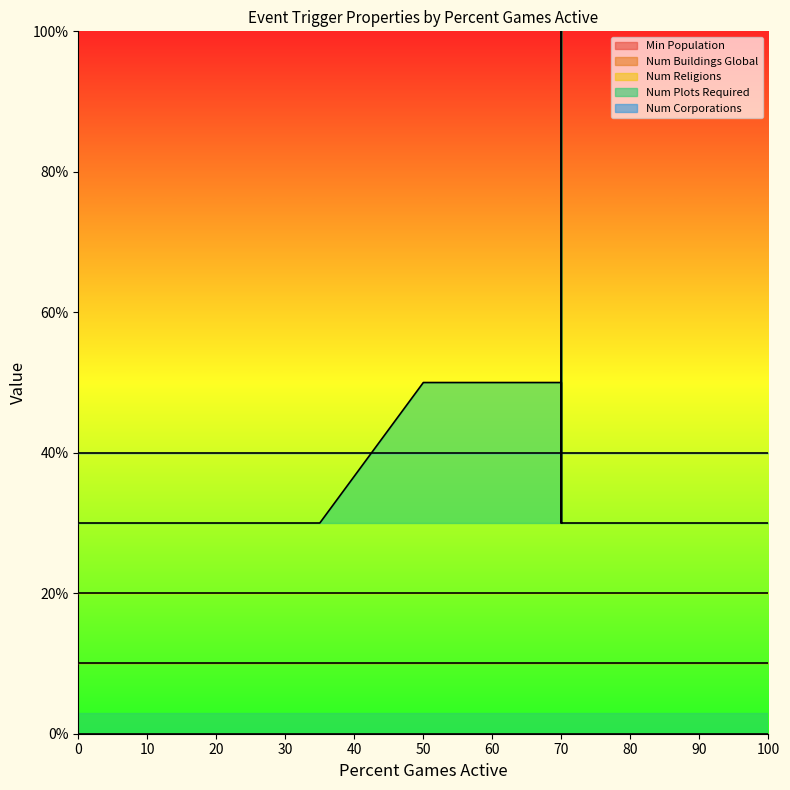

Count the number of categories in the chart.

15